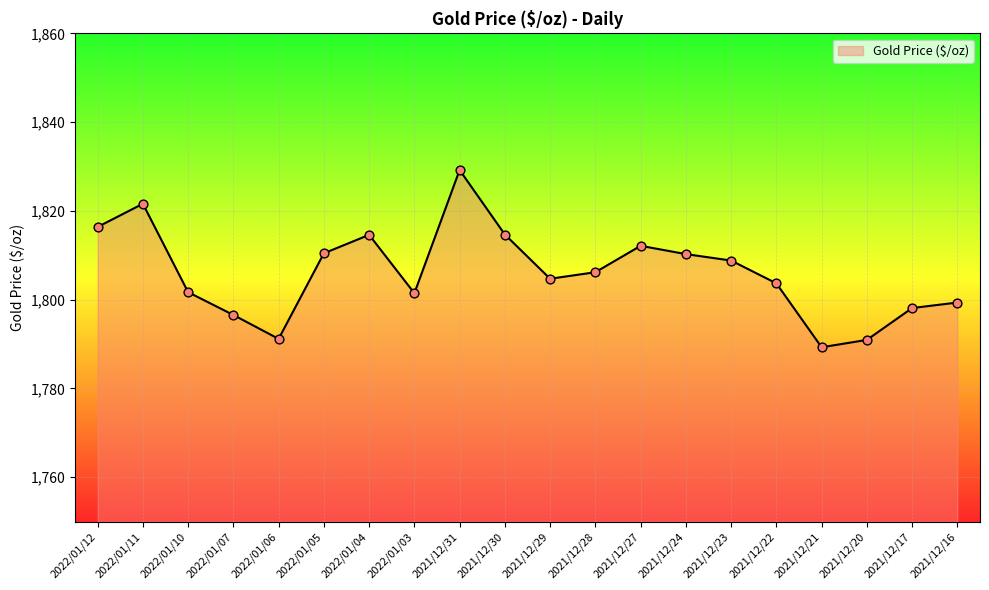

Approximately how many times larger is the value at 2021/12/28 compared to 2022/01/06?

1.0